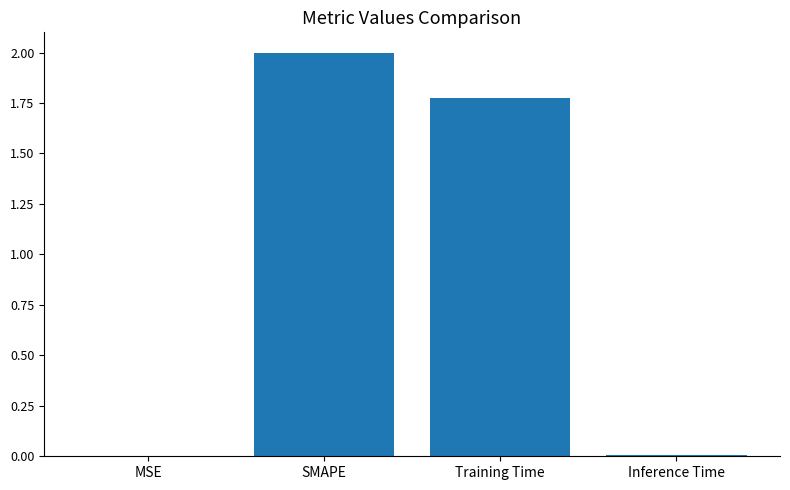

What is the ratio of the value at SMAPE to the value at Training Time?

1.1